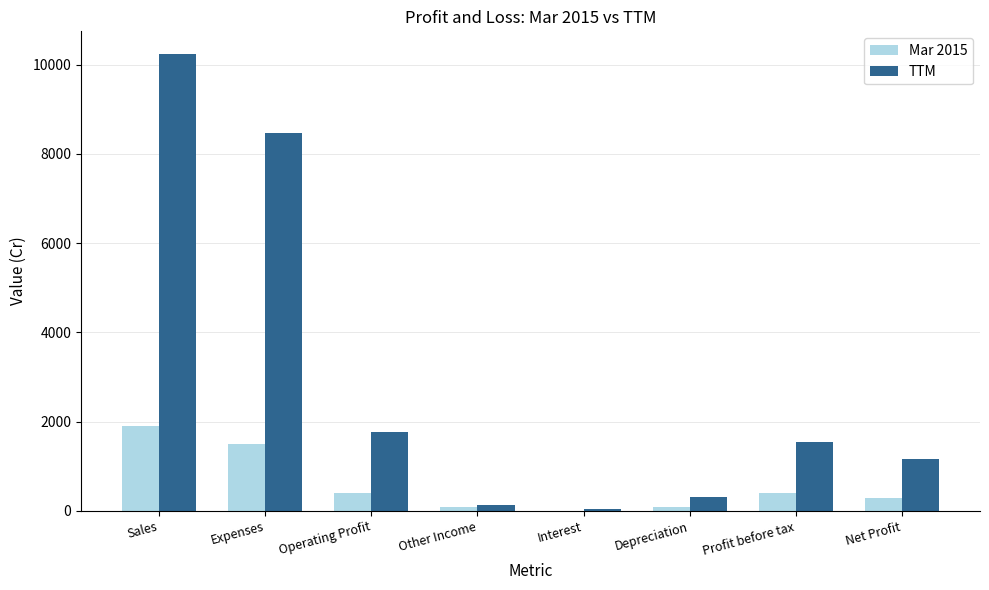

What is the difference between the TTM values at Profit before tax and Expenses?

6940